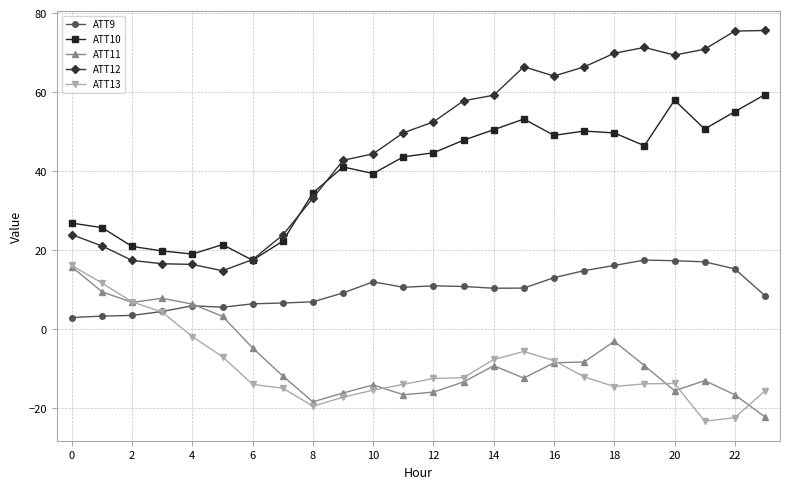

Which series has the largest total across all categories?

ATT12